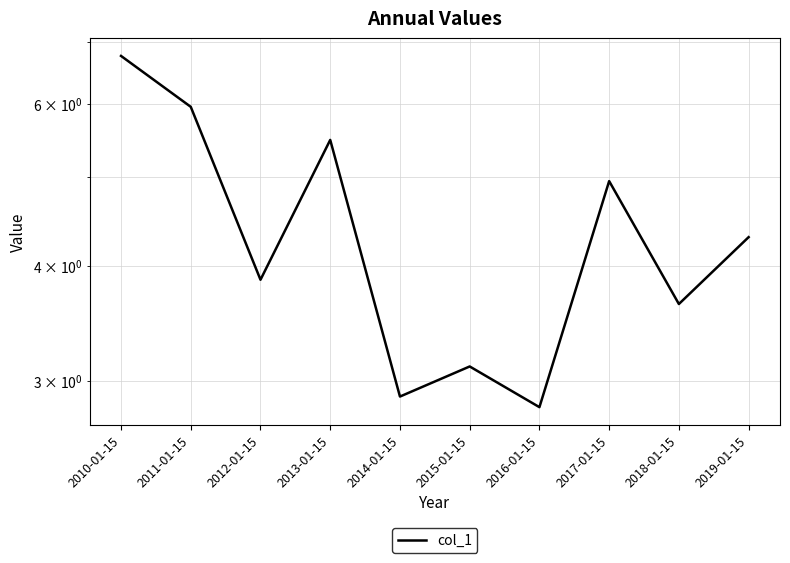

Reading left to right, extract all data points from this chart.

6.8	6.0	3.9	5.5	2.9	3.1	2.8	4.9	3.6	4.3